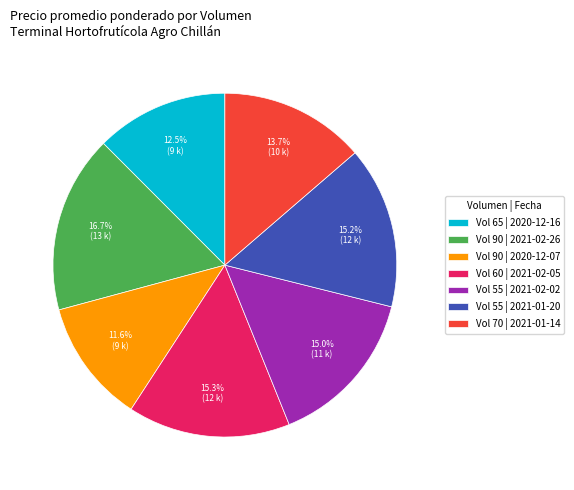

Which slice is the smallest?

Vol 90 | 2020-12-07